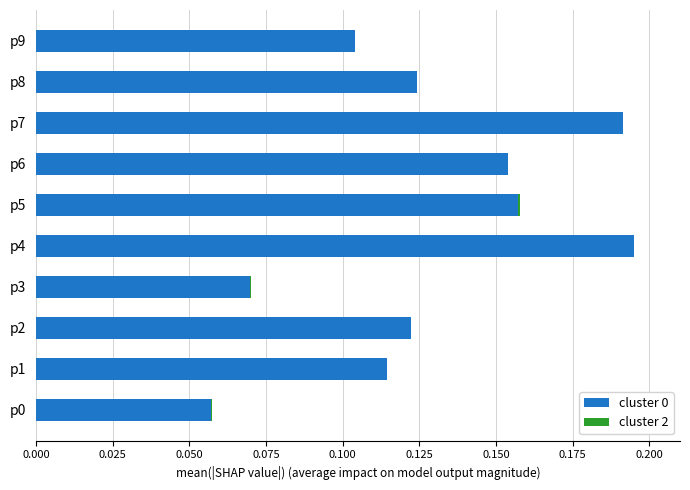

What is the sum of all cluster 0 values?

1.3